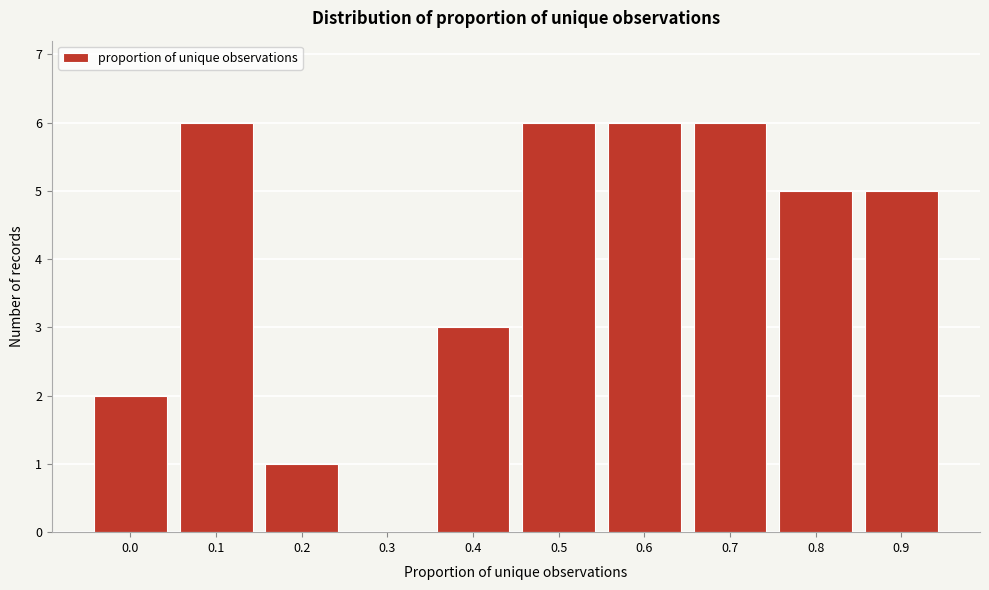

Reading left to right, list all the values displayed in this chart.

0.0=2	0.1=6	0.2=1	0.3=0	0.4=3	0.5=6	0.6=6	0.7=6	0.8=5	0.9=5